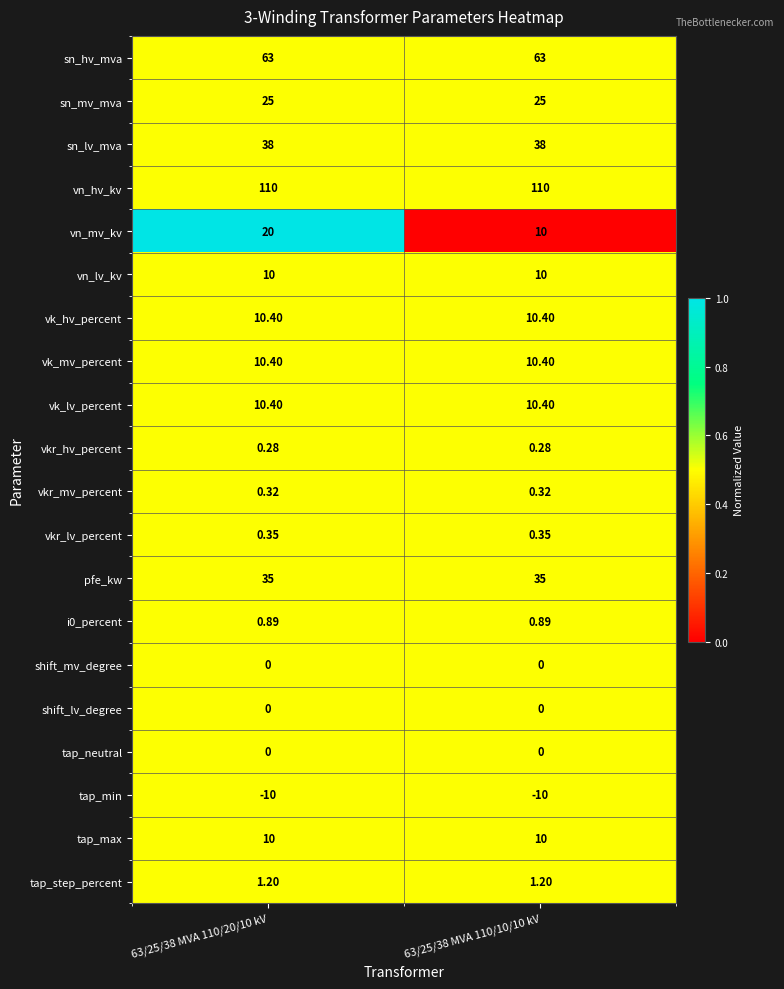

Is the value of tap_max at 63/25/38 MVA 110/20/10 kV greater than the value of sn_lv_mva at 63/25/38 MVA 110/20/10 kV?

No